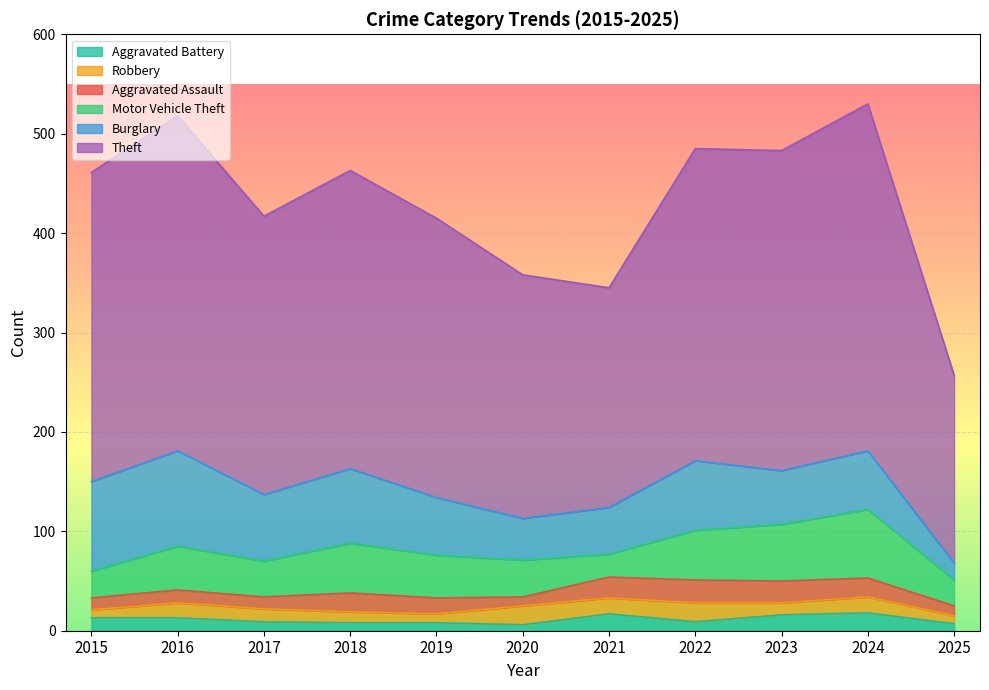

What is the total value across all series at 2015?

461